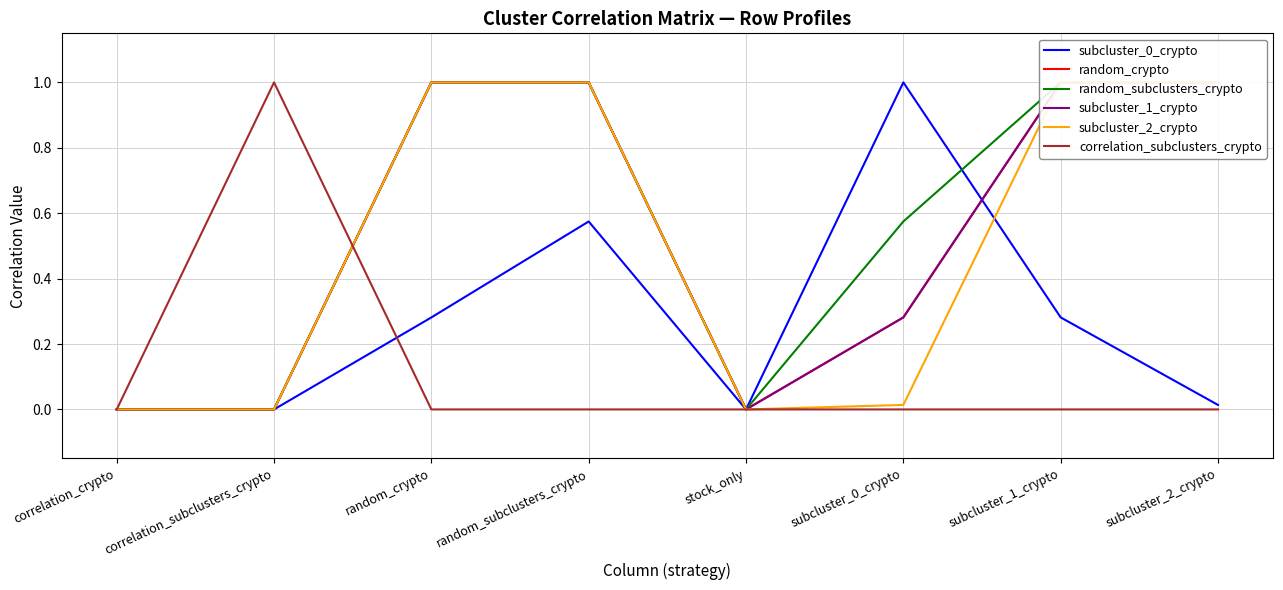

What is the label of the 1st point from the left?

correlation_crypto